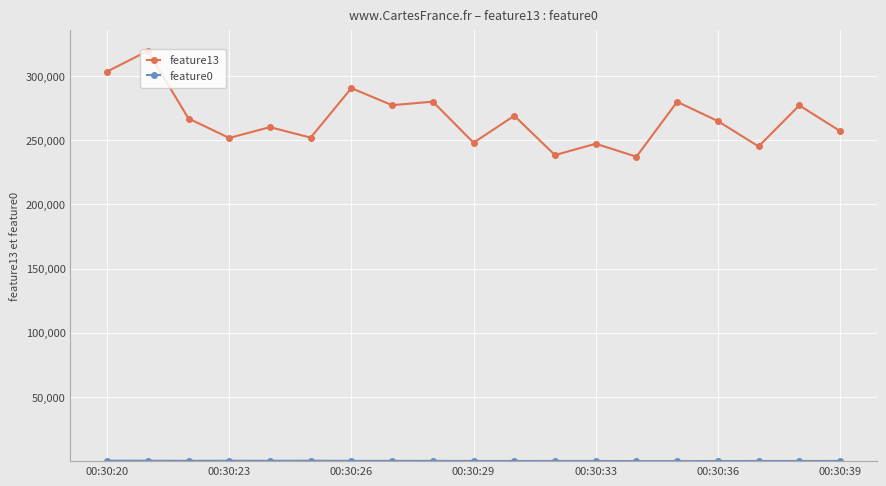

What is the average value of the feature13 series?

266551.7